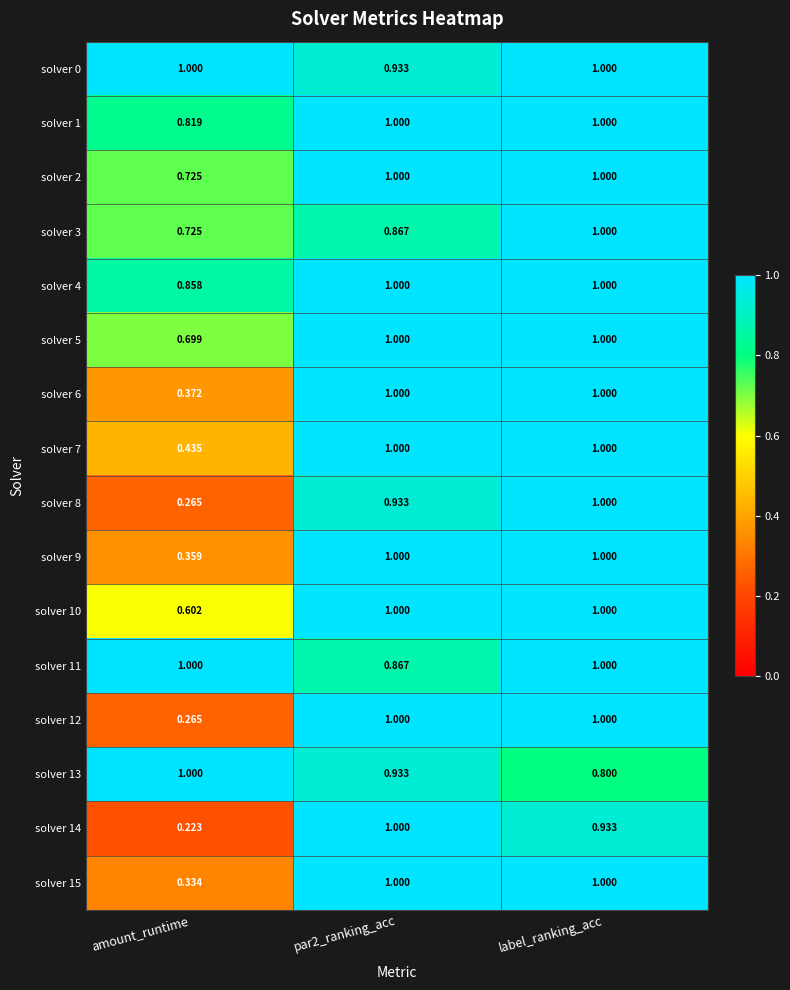

At which label is solver 4 closest to 0?

amount_runtime